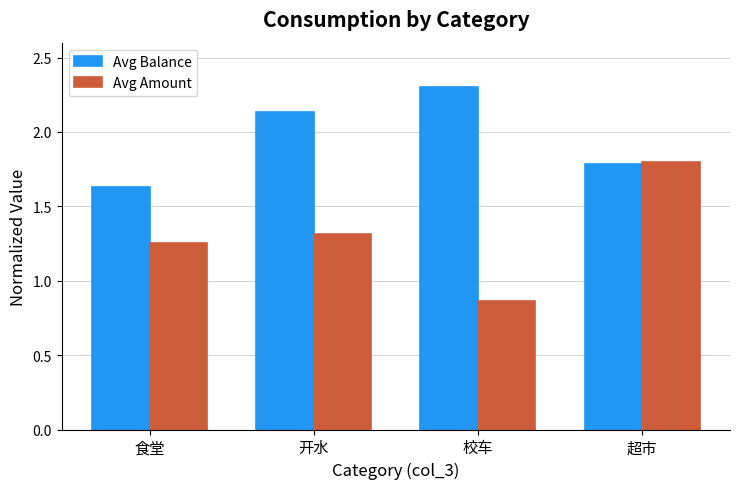

Which series has the largest total across all categories?

Avg Balance